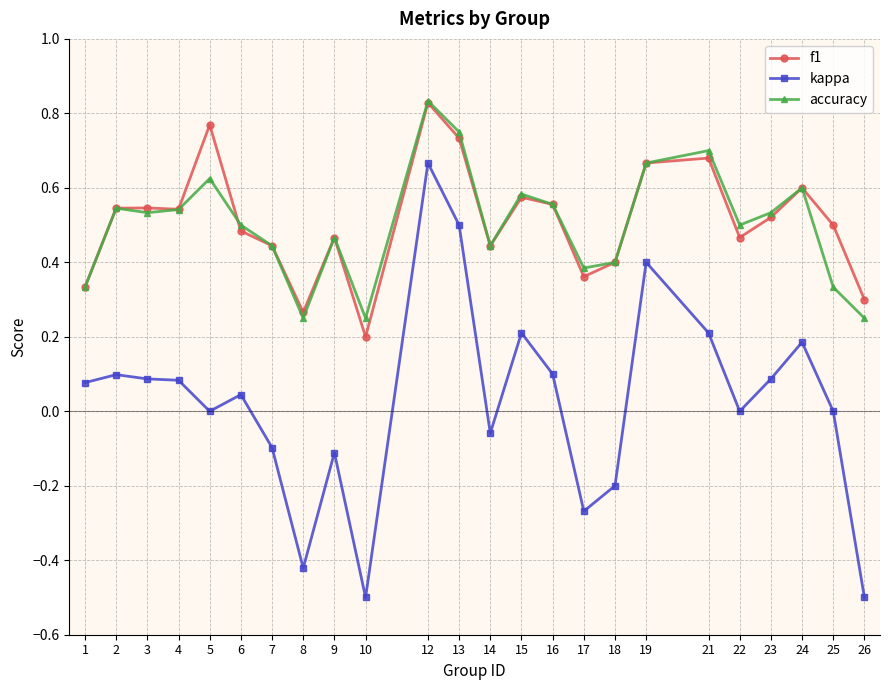

Which series has the widest spread of values?

kappa